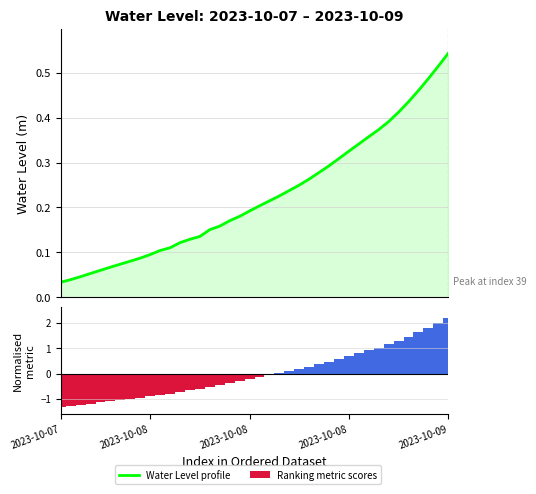

What are all the series names shown in the legend?

Water Level profile, Ranking metric scores